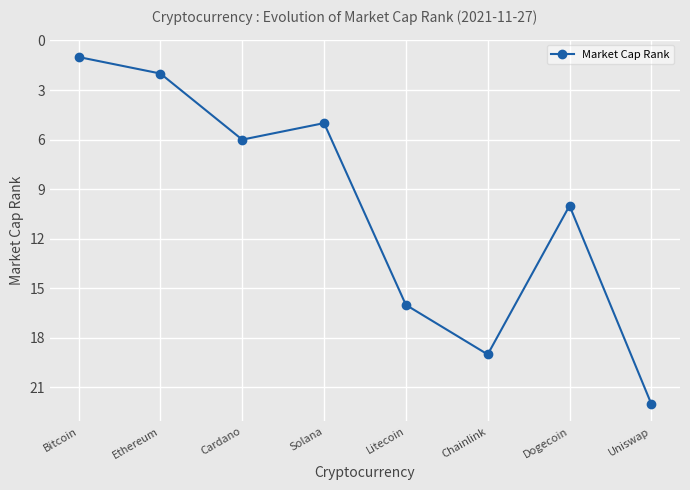

What is the label of the 6th point from the left?

Chainlink